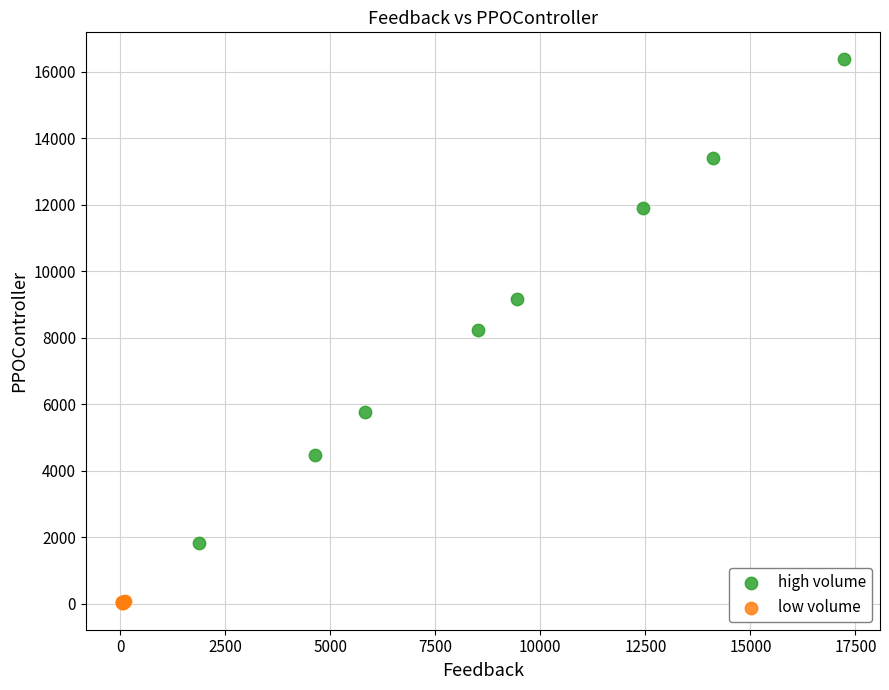

Which series reaches the maximum Y coordinate?

high volume